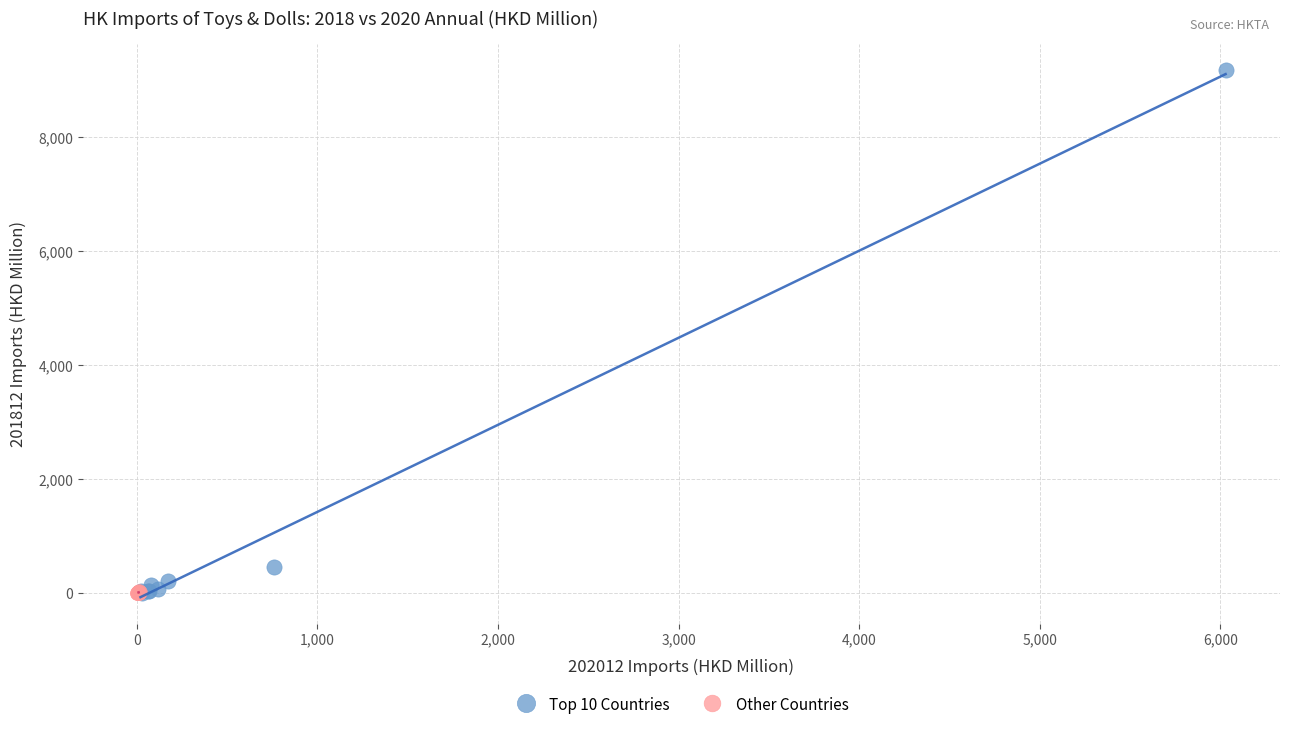

Which series reaches the maximum Y coordinate?

Top 10 Countries